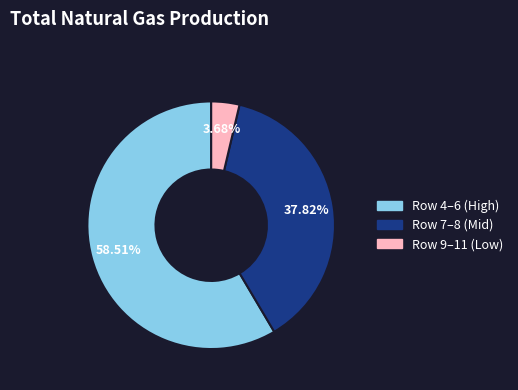

Does any single category account for the majority?

Yes